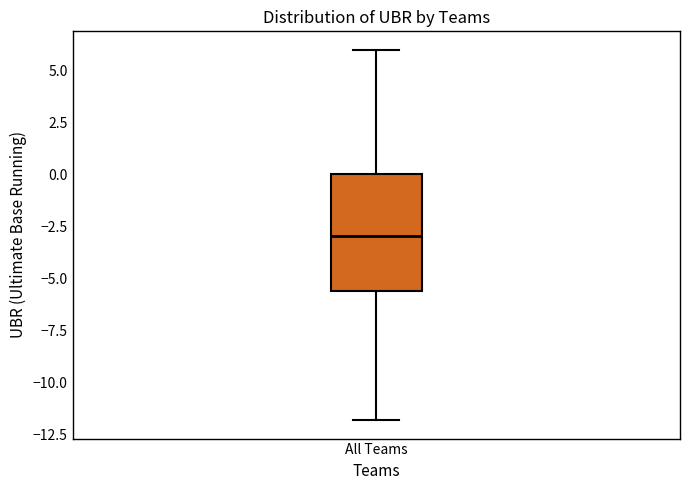

Read this box plot against the y-axis: the position of the median line, the range covered by the box, and the ends of both whiskers. The values are not printed on the chart, so give them approximately, as read against the axis.

median -3.0, box -5.5 to 0.0, whiskers -12.0 to 6.0